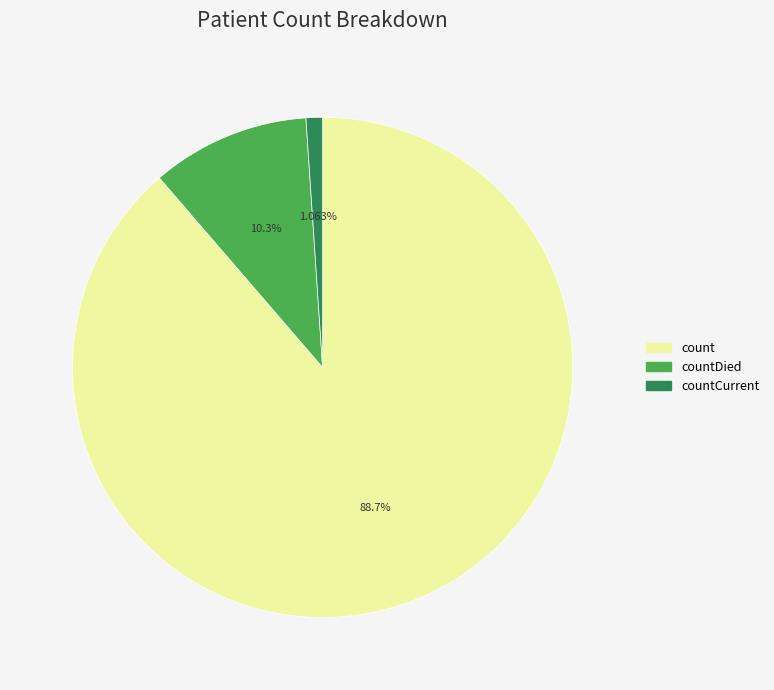

Is there a majority slice in this chart?

Yes